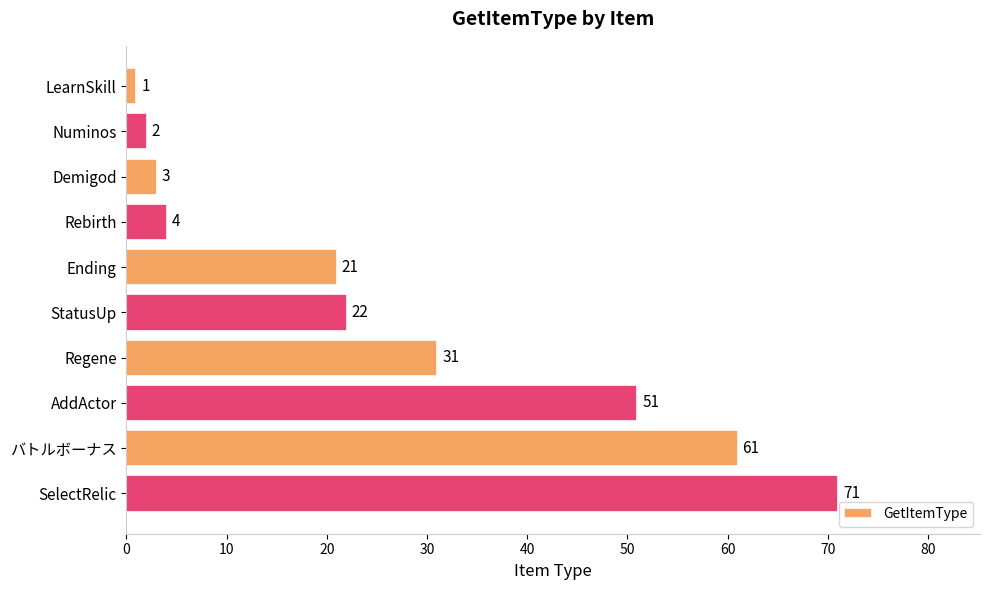

At which label is the value closest to 36?

Regene